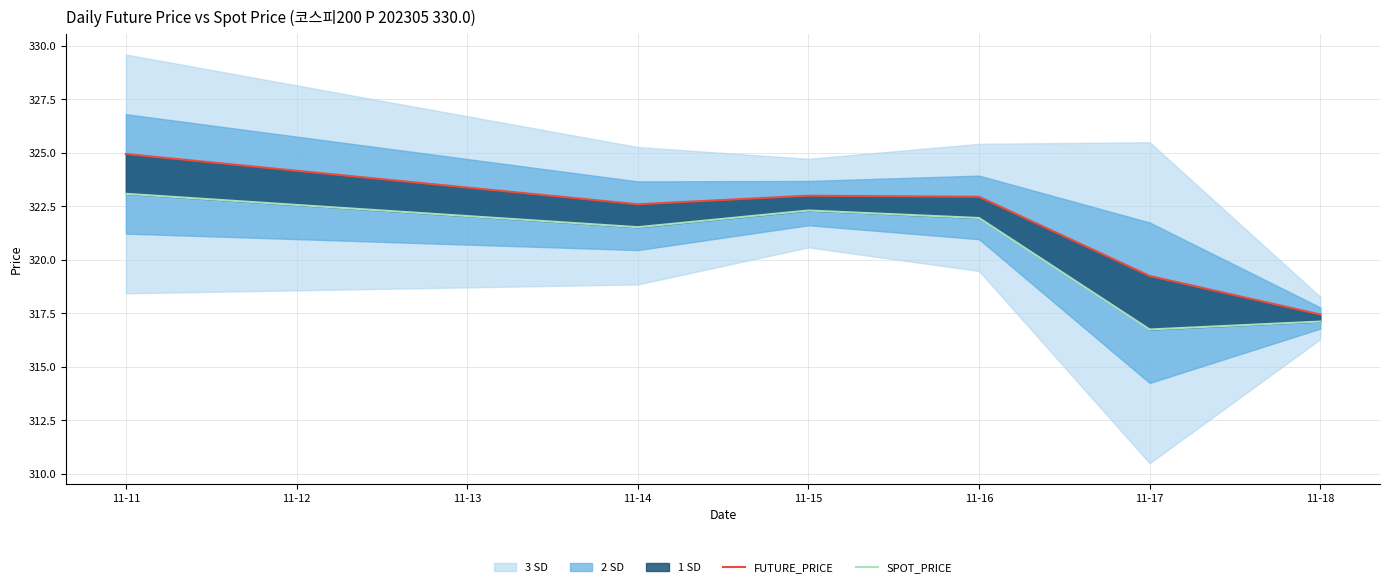

List the series in order of their overall mean, lowest first.

SPOT_PRICE, FUTURE_PRICE